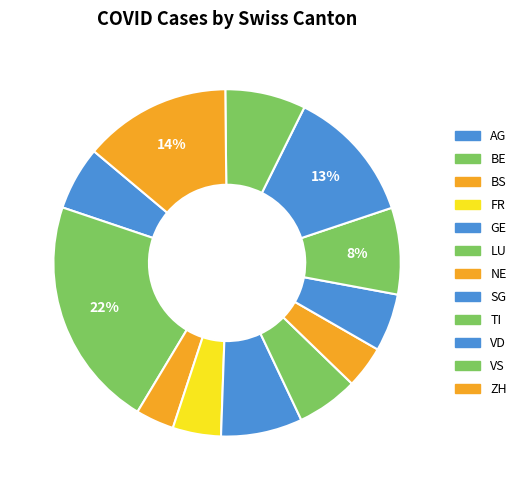

What percentage is the ZH slice, to the nearest percent?

14%